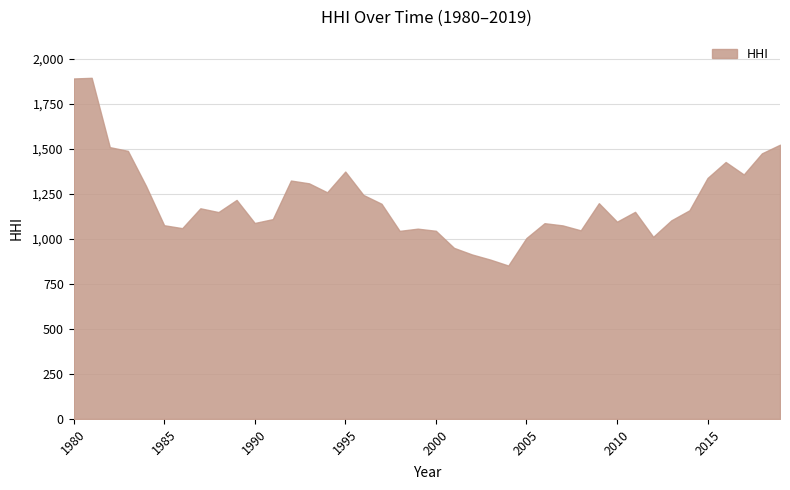

What is the sum of all values?

48414.0